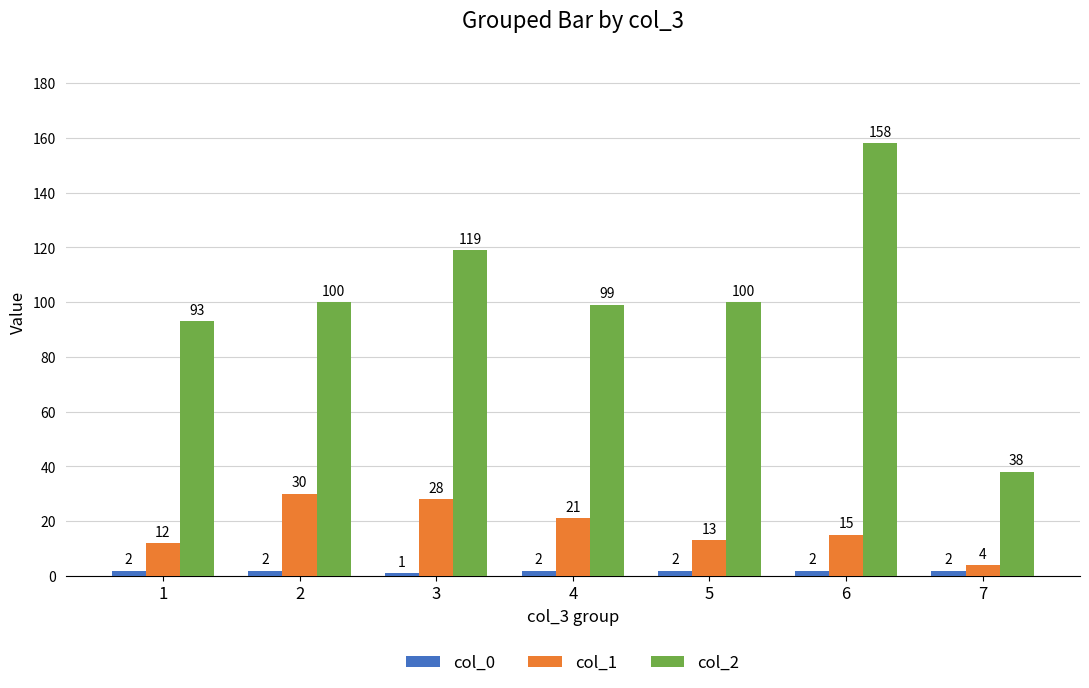

True or false: col_1 has a value of 28 at 3.

True